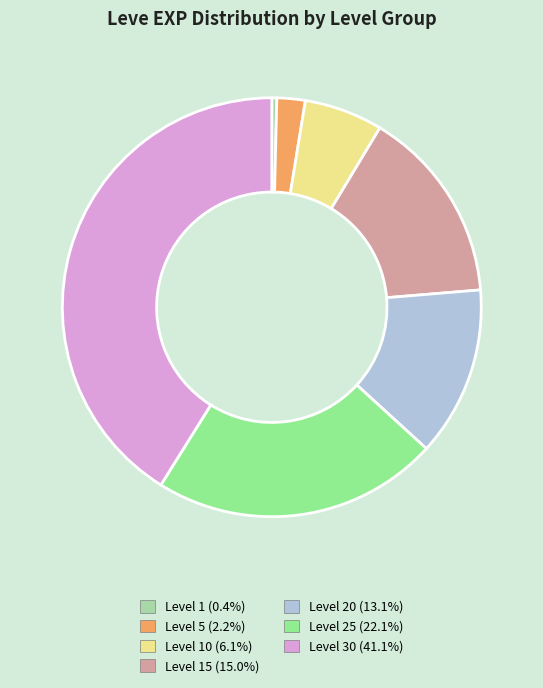

Approximately how many times larger is the value at Level 20 (13.1%) compared to Level 30 (41.1%)?

0.3